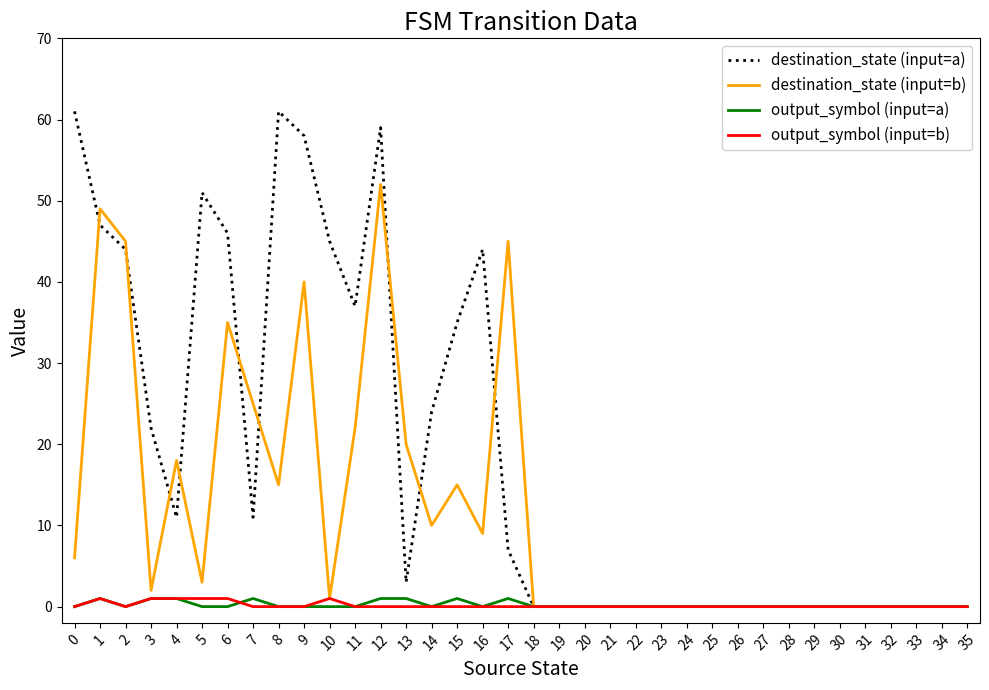

How many series are shown in this chart?

4